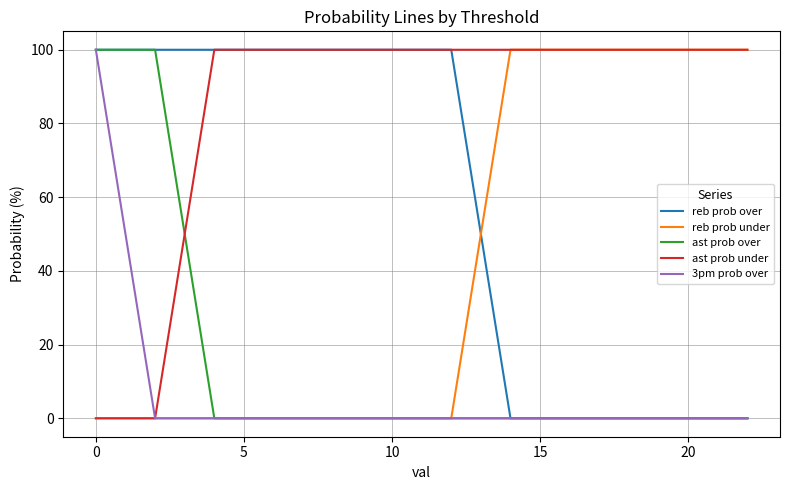

What is the maximum value shown in the chart?

100